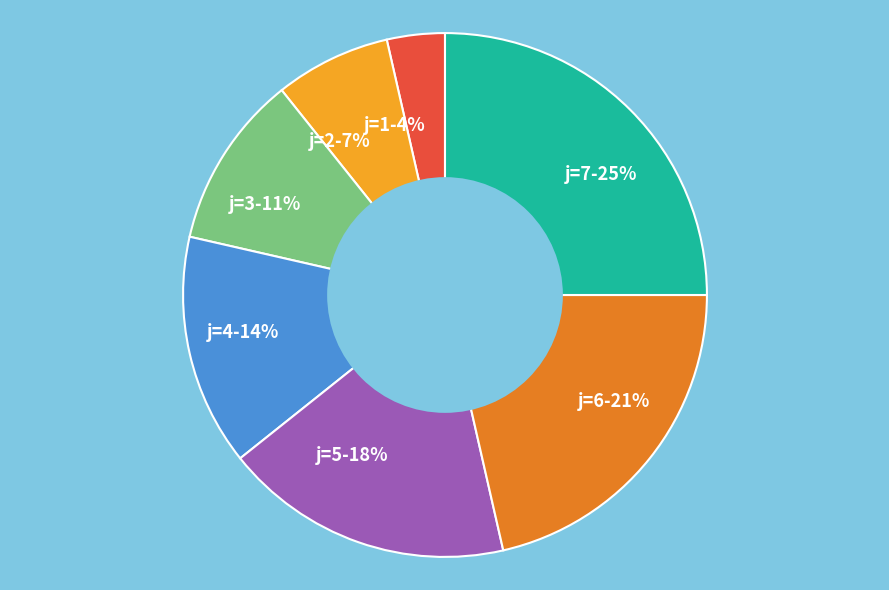

What is the ratio of the value at j=6-21% to the value at j=5-18%?

1.2